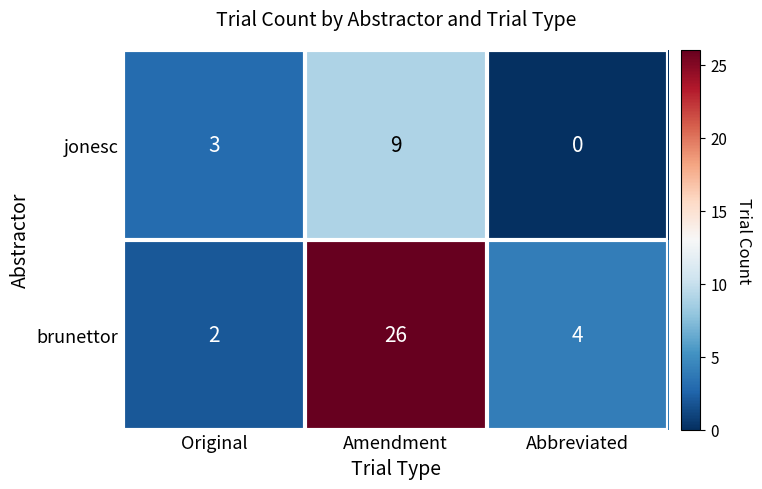

What is the total value across all series at Amendment?

35